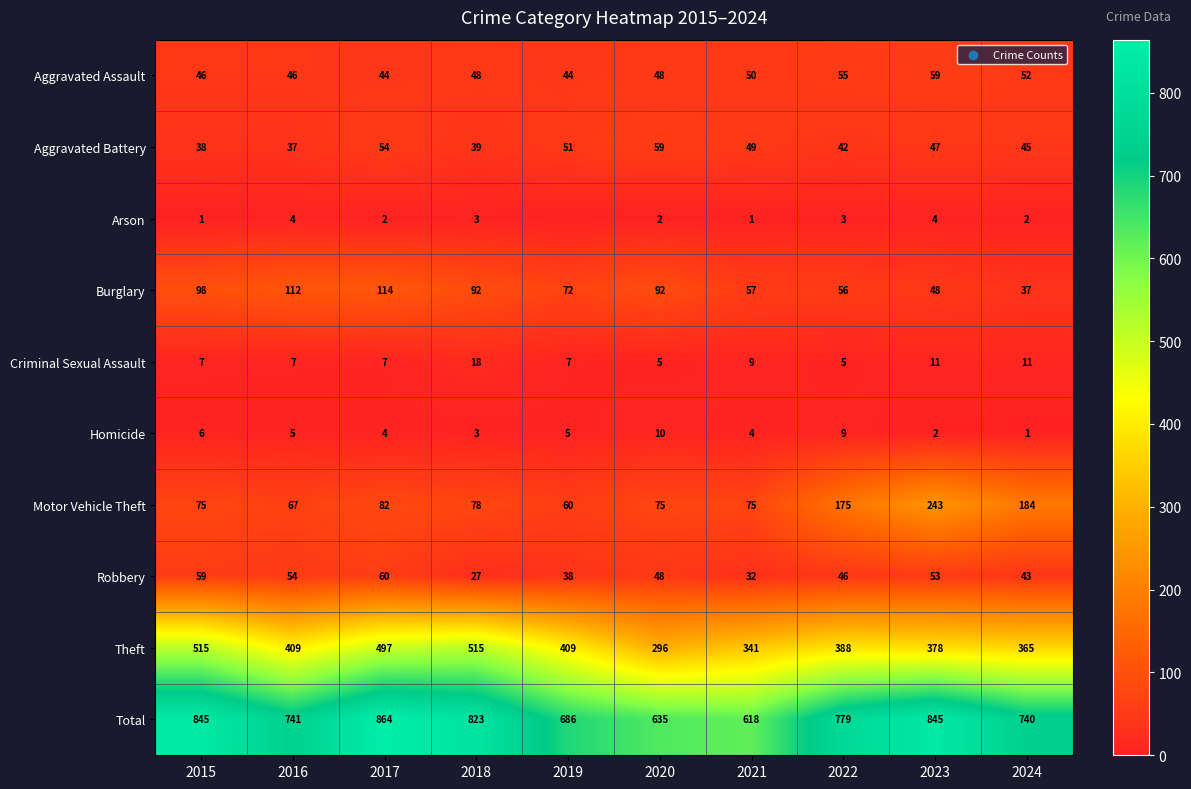

What is the sum of all Criminal Sexual Assault values?

87